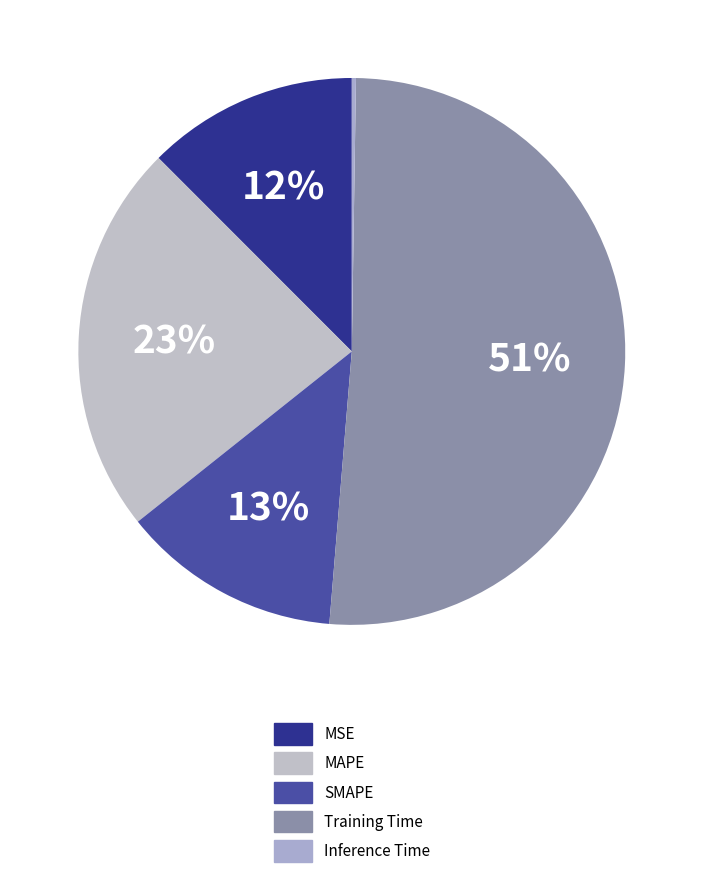

Rank the categories by value from highest to lowest.

Training Time, MAPE, SMAPE, MSE, Inference Time